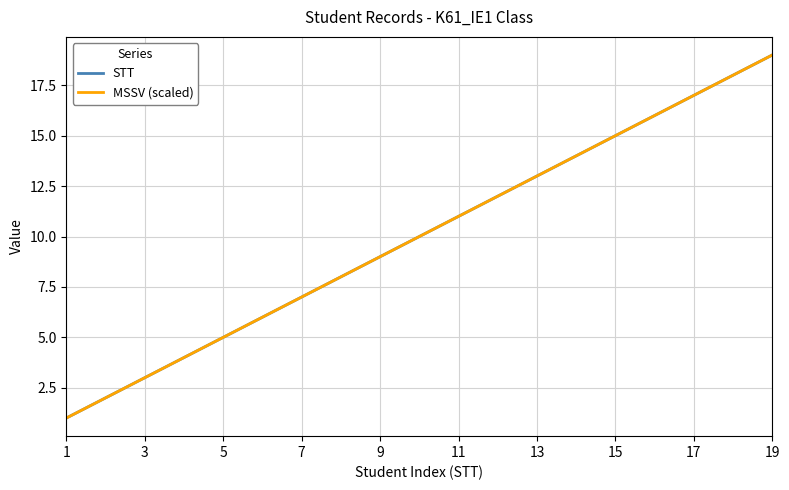

Does the chart display data point markers on the line(s)?

No